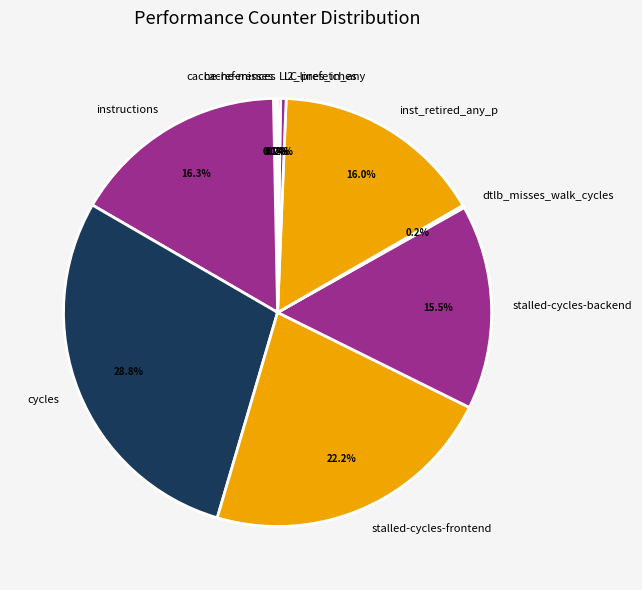

Which slice is the largest?

cycles